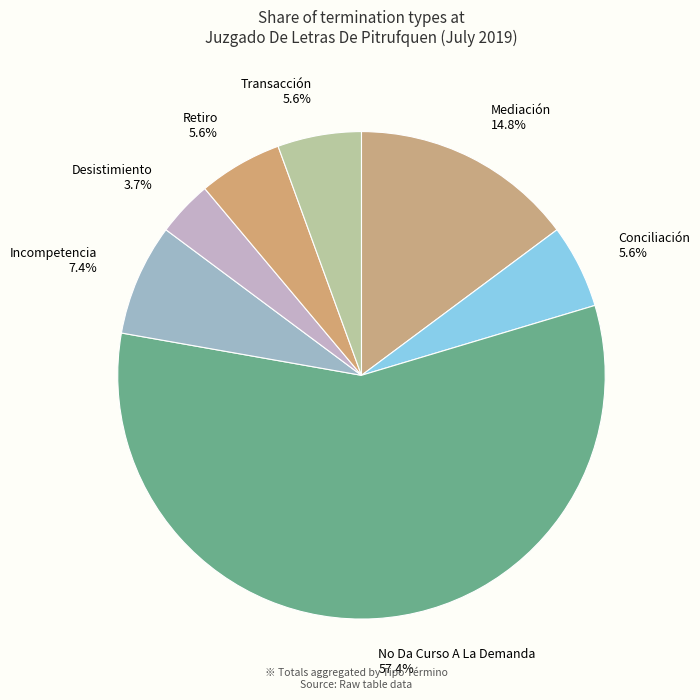

Is there a majority slice in this chart?

Yes